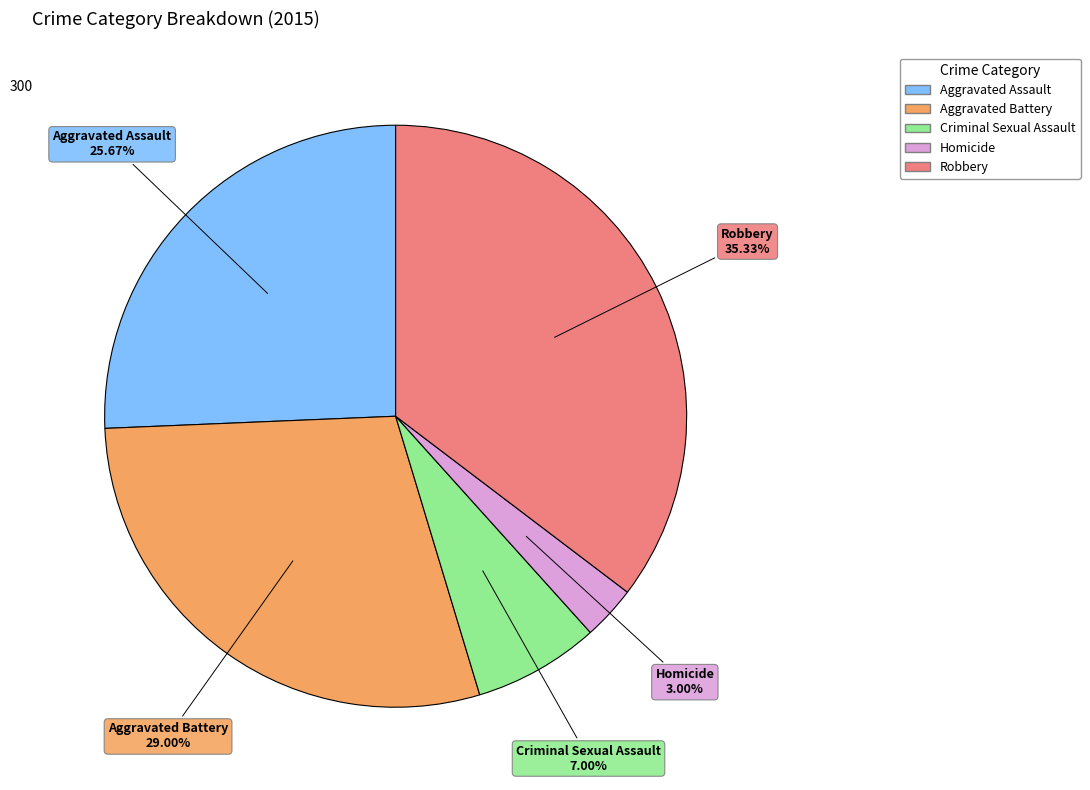

Do Aggravated Battery and Homicide together represent more than half of the pie?

No